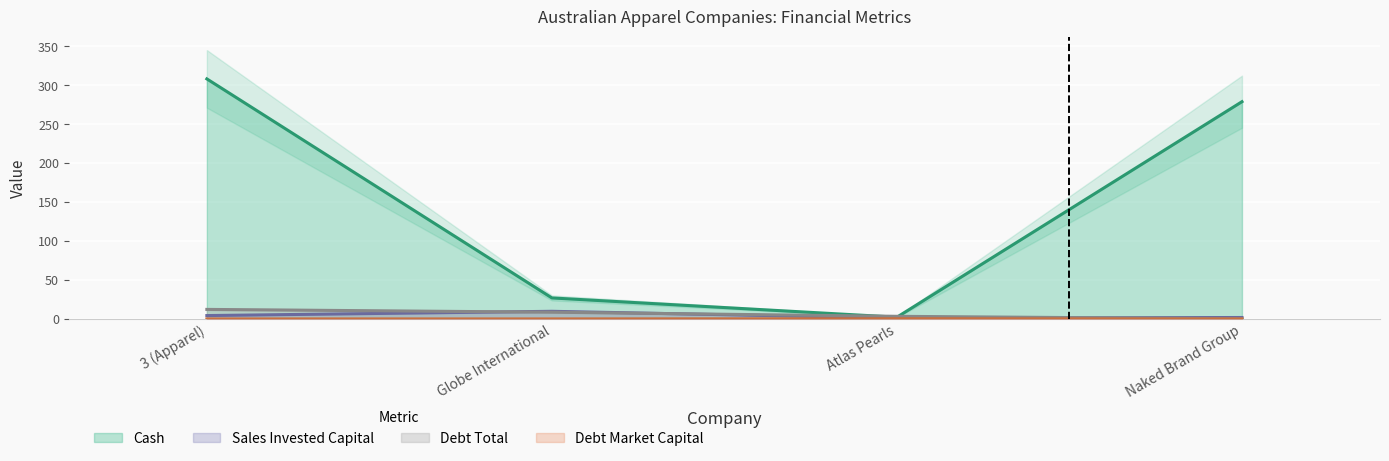

True or false: debt_market_capital and debt_total intersect in this chart.

False